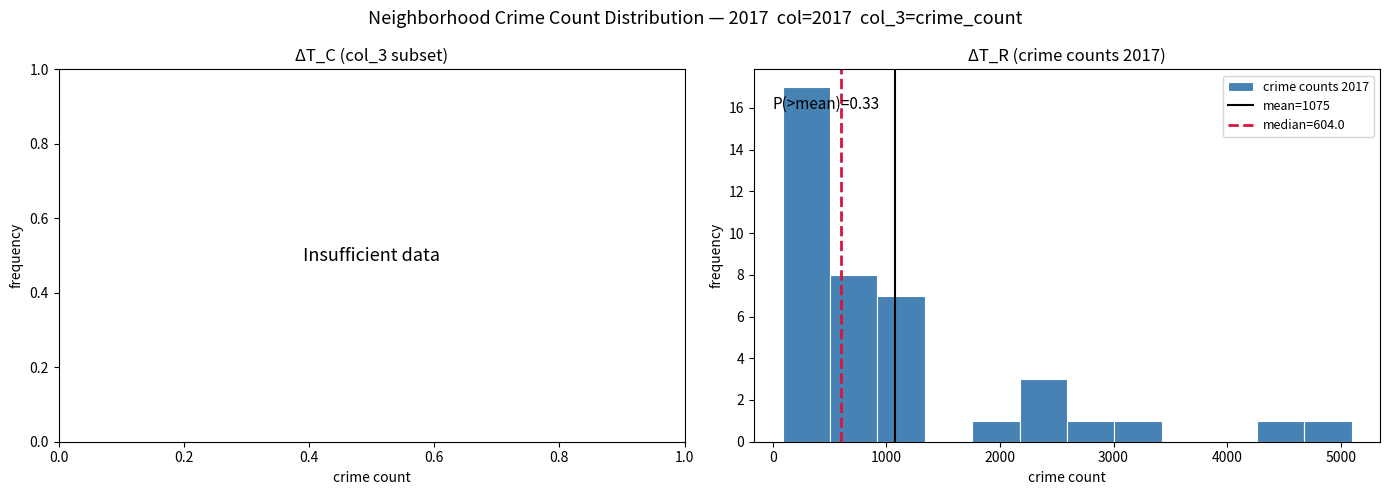

Over which range of the x-axis is the bar tallest?

100 to 500